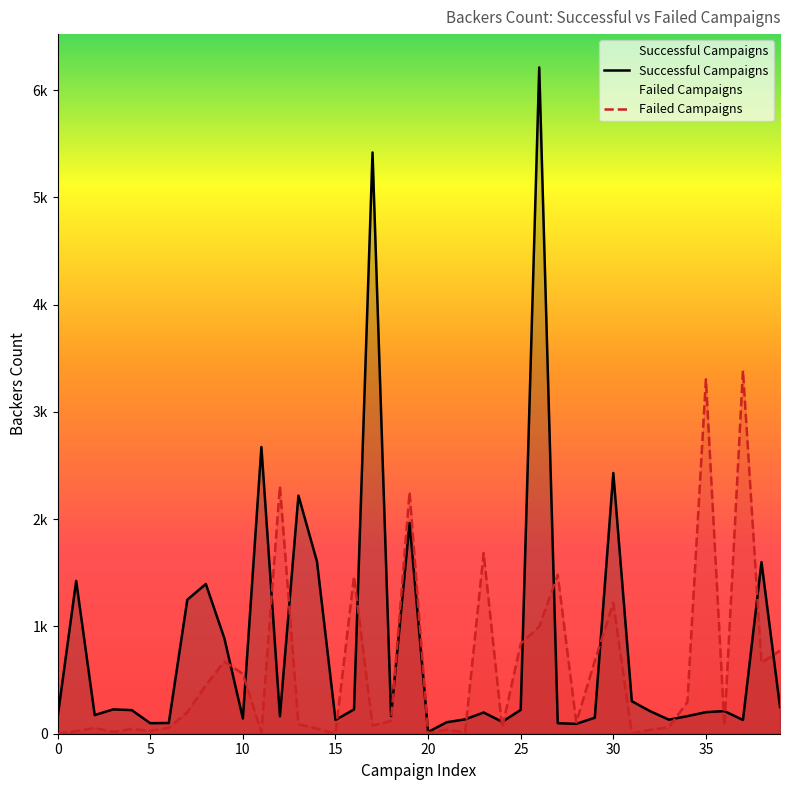

Which category has the highest value in the Failed Campaigns series?

37